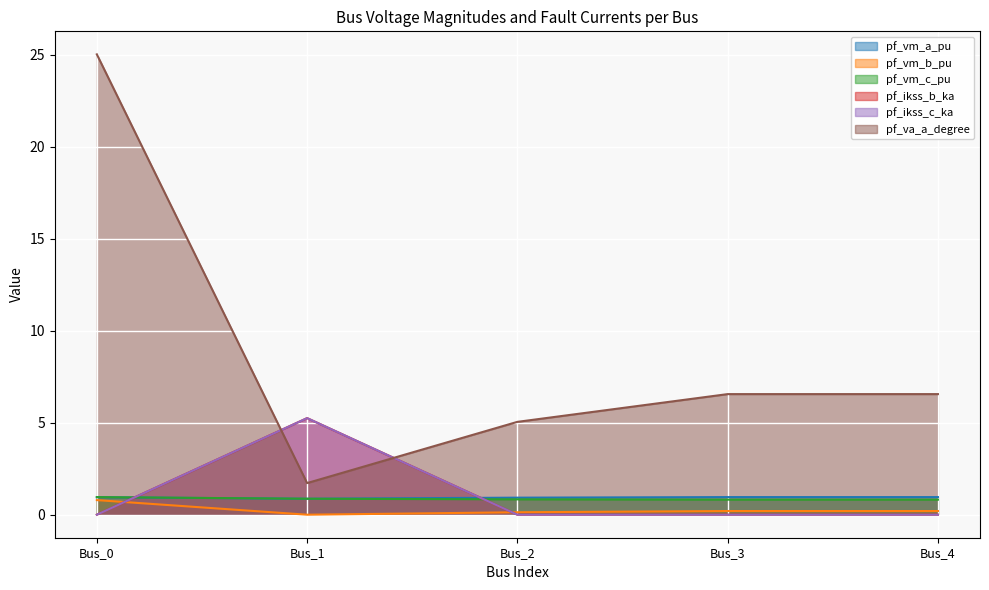

How many lines are shown in the chart?

6